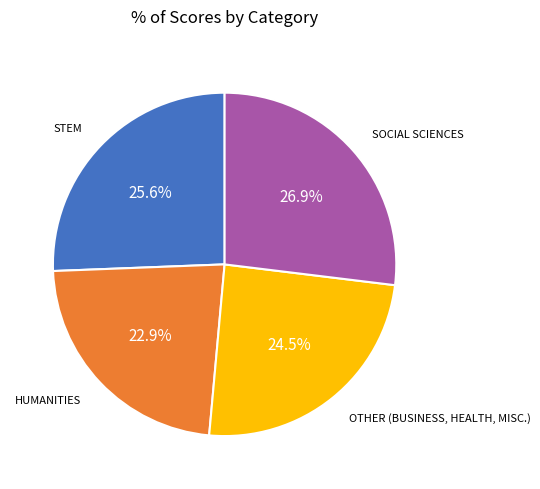

Is there any slice that represents more than half of the pie?

No